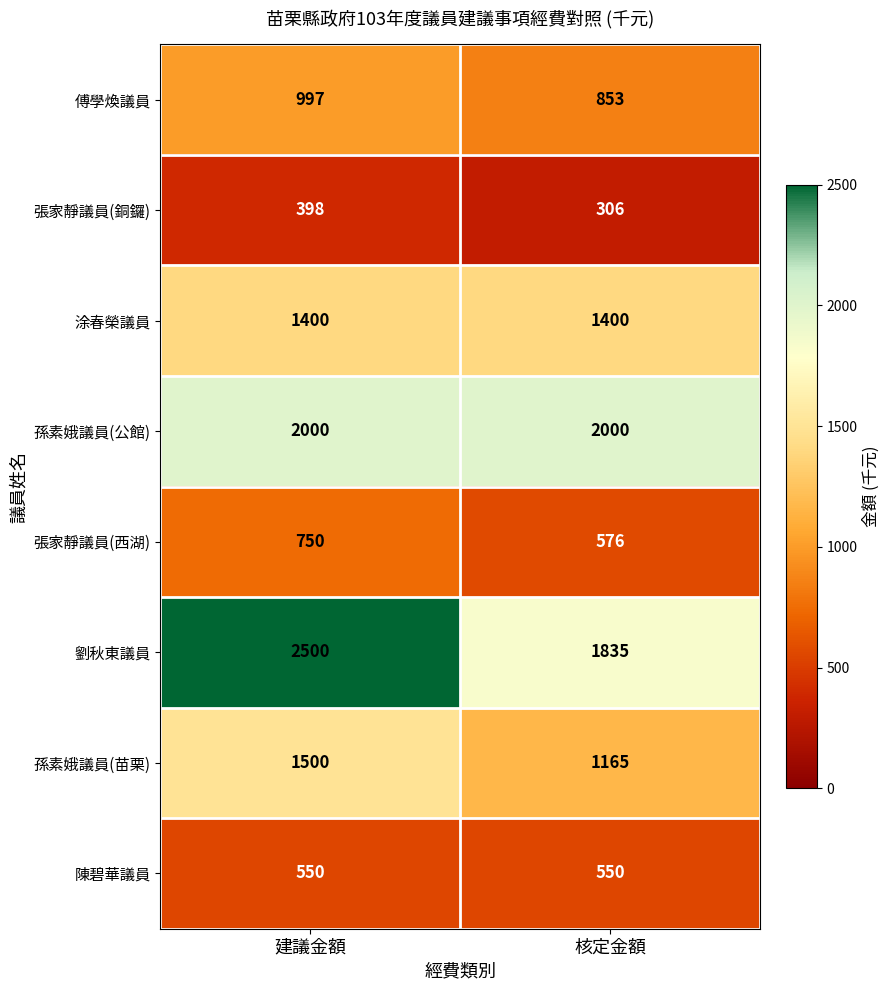

The 孫素娥議員(公館) series shows 3510 at 核定金額. True or false?

False